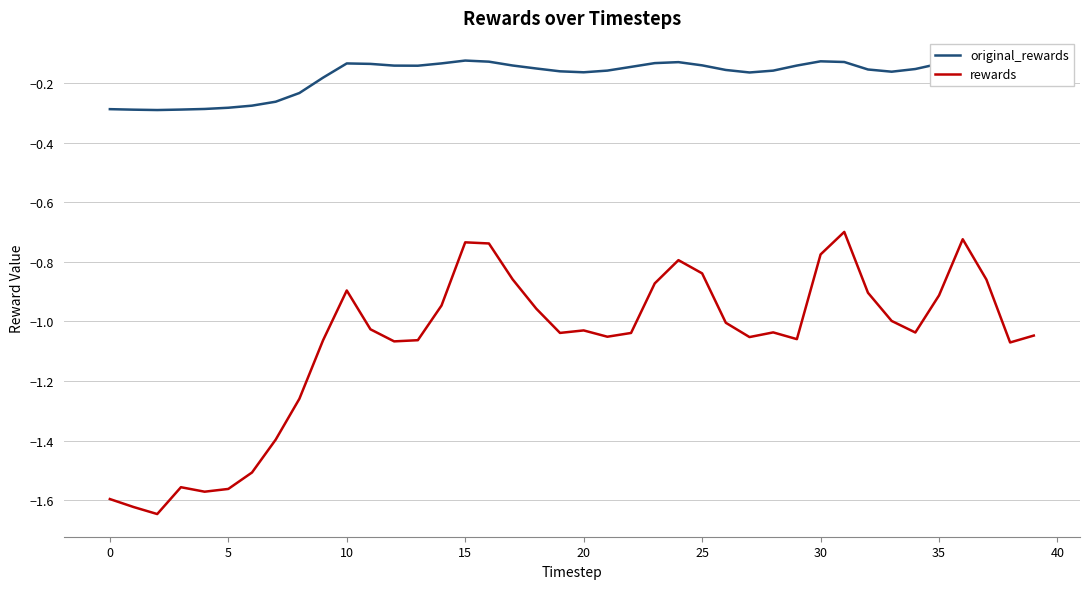

List the series in order of their peak value, highest first.

original_rewards, rewards